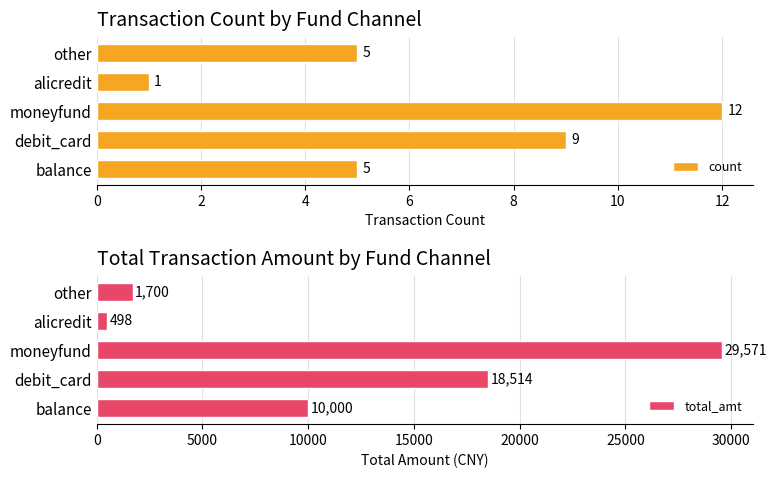

What is the difference between the second highest and second lowest values in the count series?

4